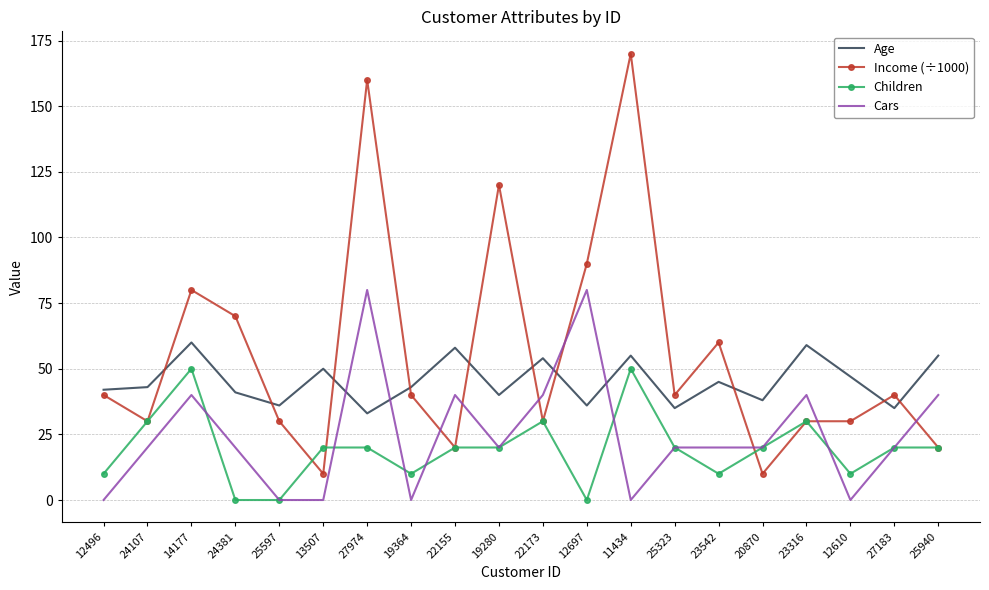

List the series in order of their peak value, highest first.

Income (÷1000), Cars, Age, Children